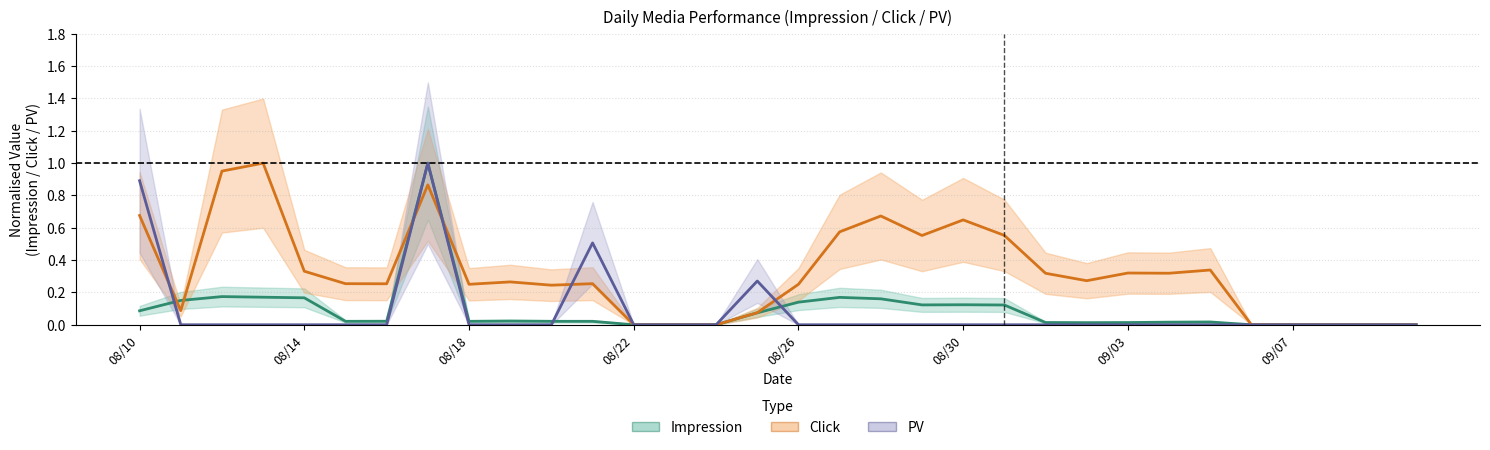

True or false: PV has a value of 0.0 at 08/30.

True